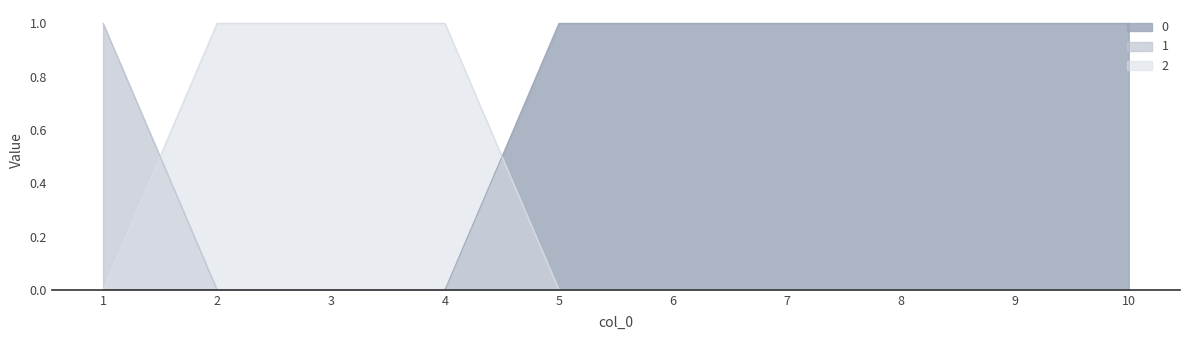

At 10, list the series in order from smallest to largest.

0, 1, 2